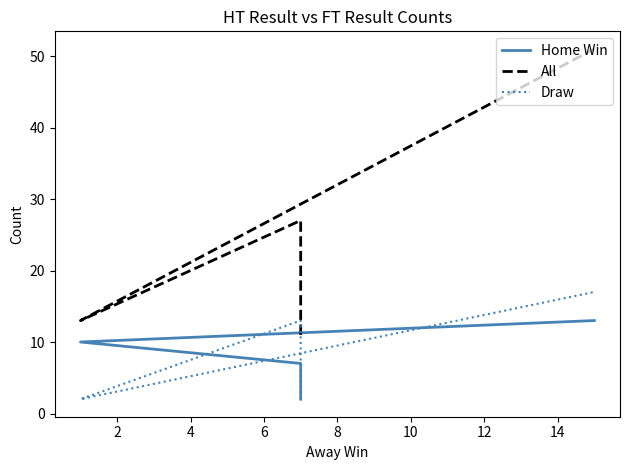

What is the minimum value shown in the chart?

2